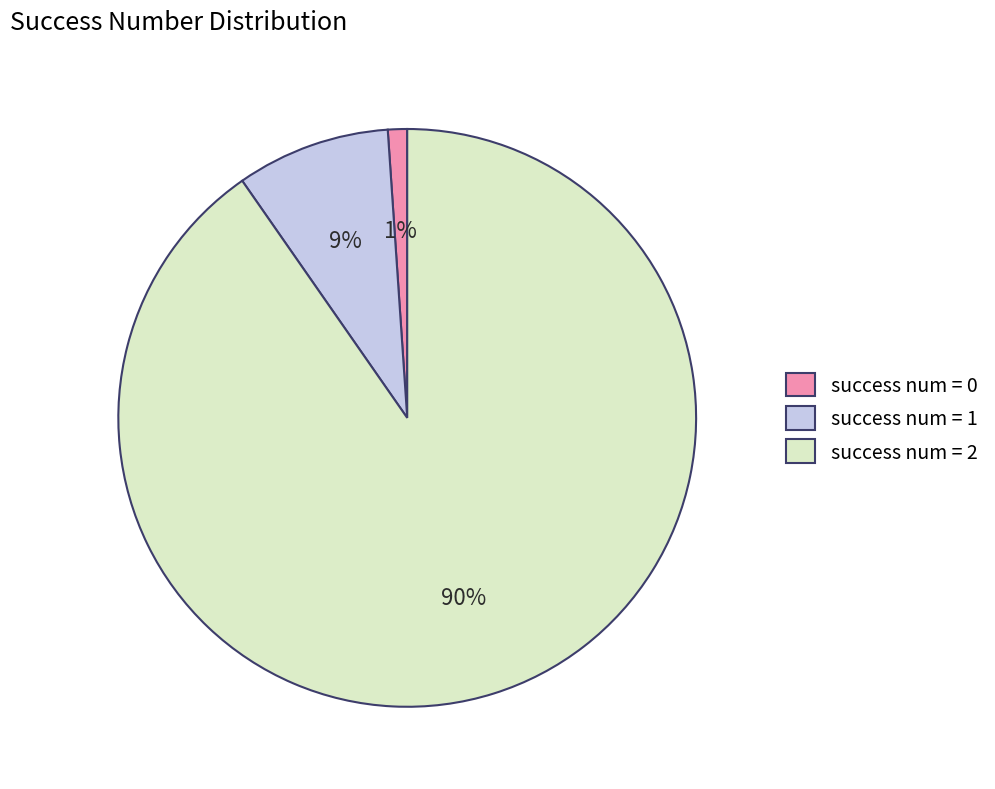

Does any single category account for the majority?

Yes